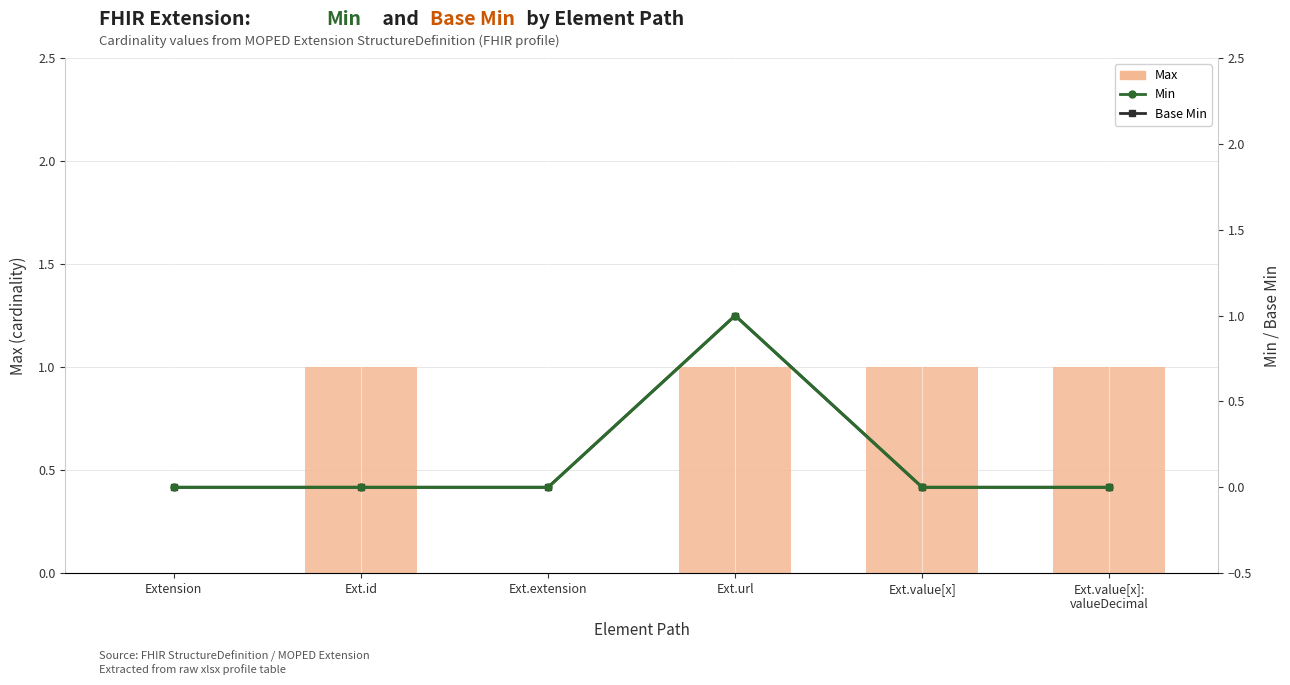

What is the label of the 2nd bar from the right?

Ext.value[x]